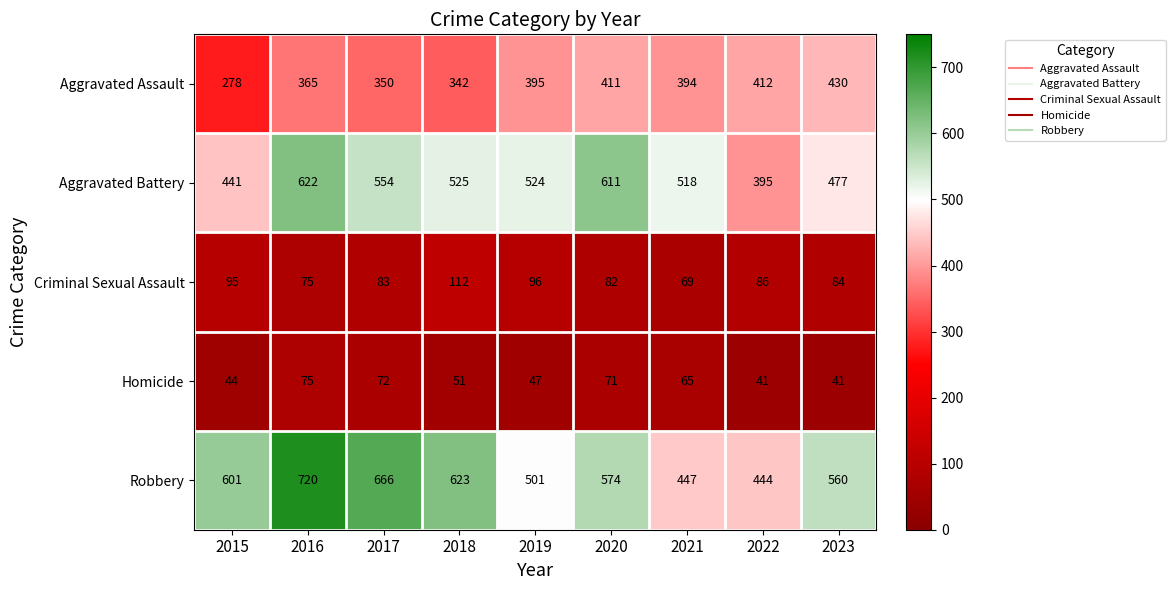

Read the Criminal Sexual Assault value at 2021.

69